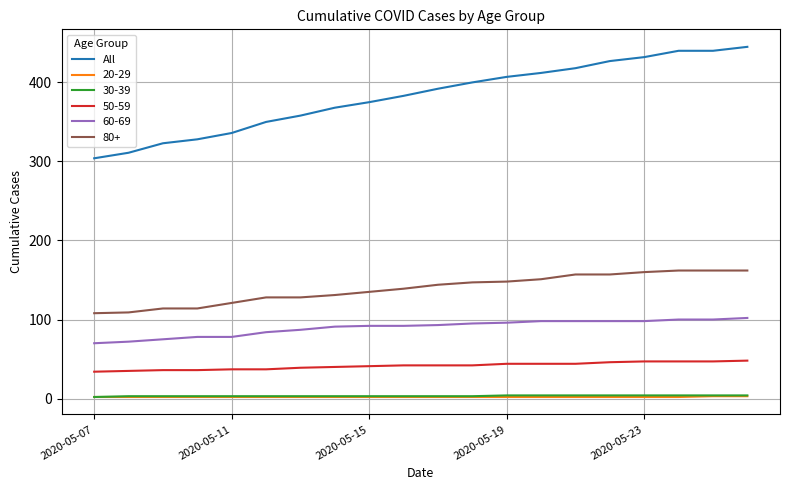

Which series has the largest total across all categories?

All